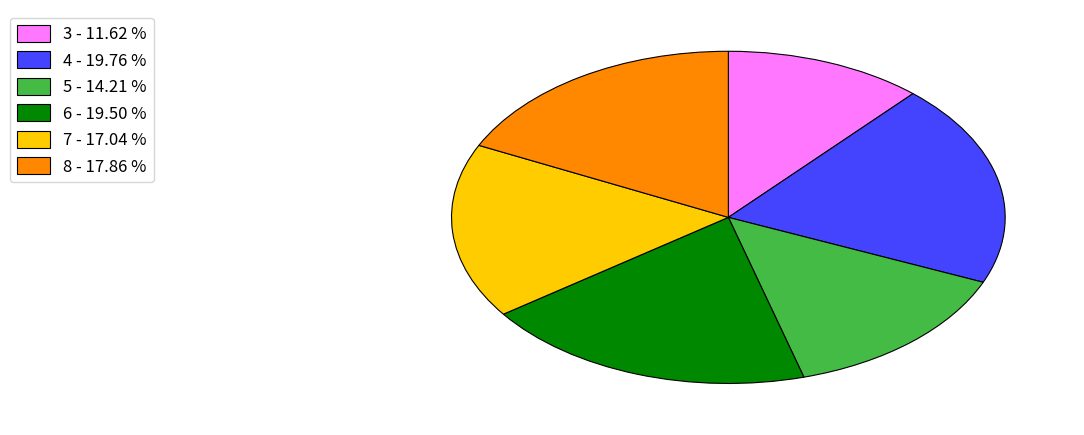

How many slices are in this pie chart?

6